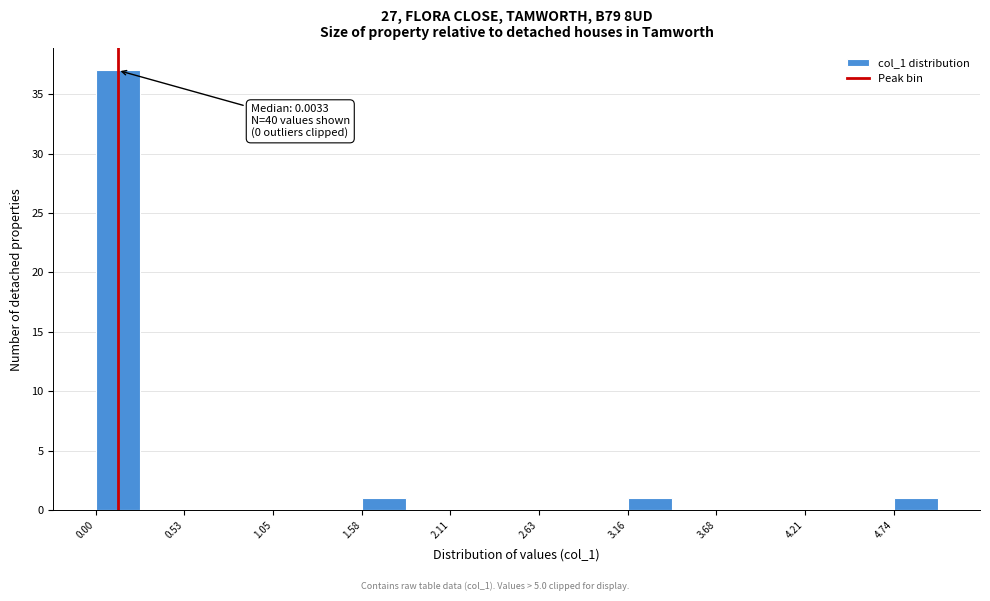

Around what value on the x-axis is the tallest bar? Give the approximate position of its centre, as read against the axis.

0.1